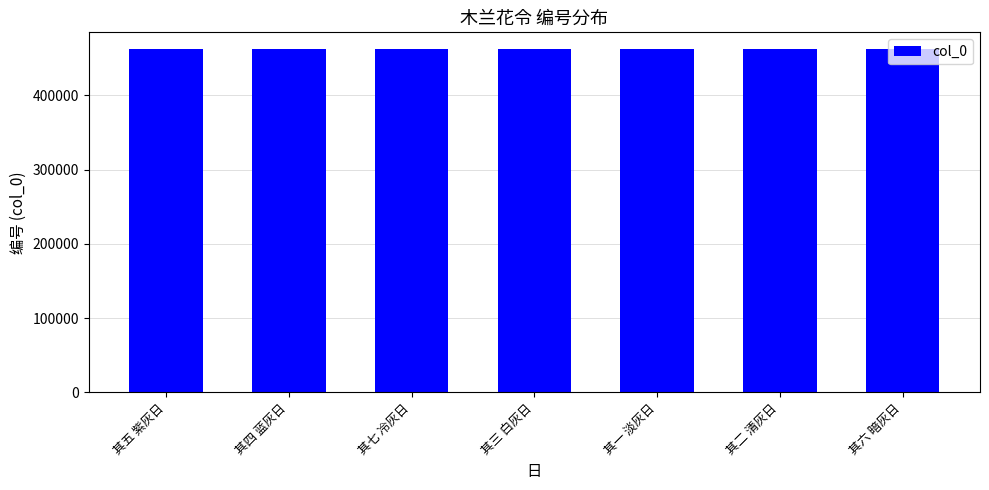

Count the values in the range 461935 to 461939.

5